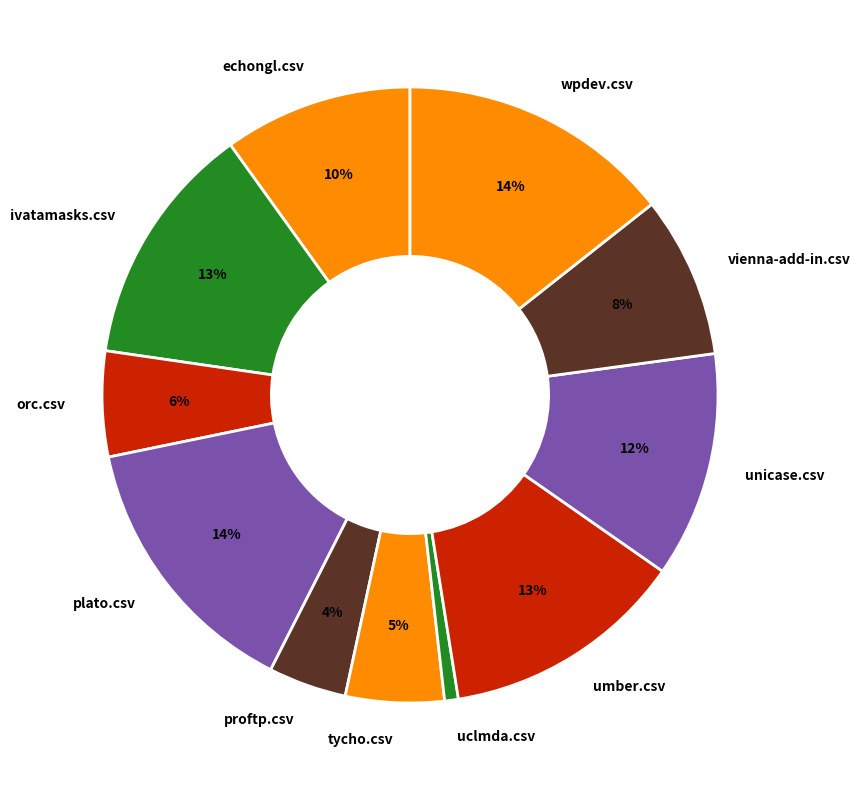

Is wpdev.csv the majority of the pie?

No